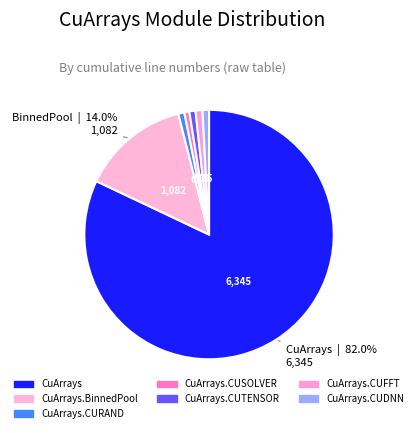

How many slices are in this pie chart?

7